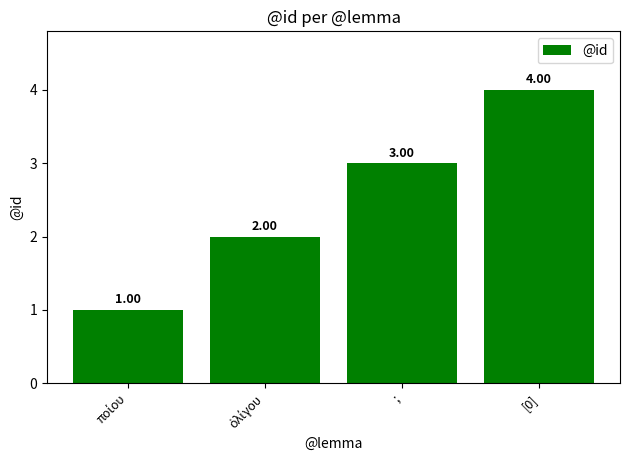

What is the value of the 2nd bar from the left?

2